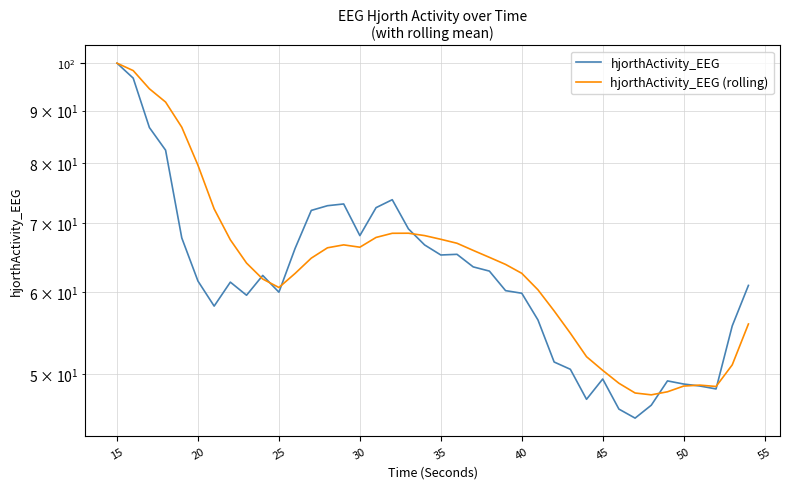

How many lines are shown in the chart?

2